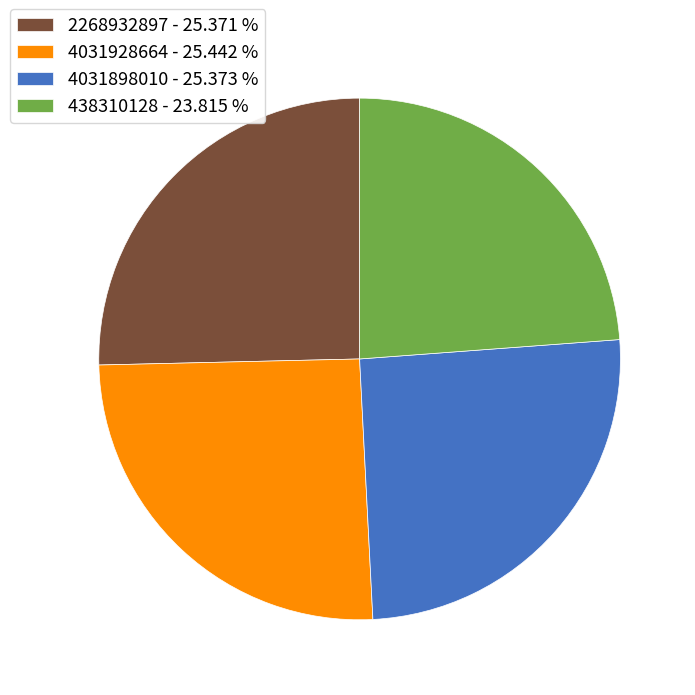

Which category has the smallest portion of the pie?

438310128